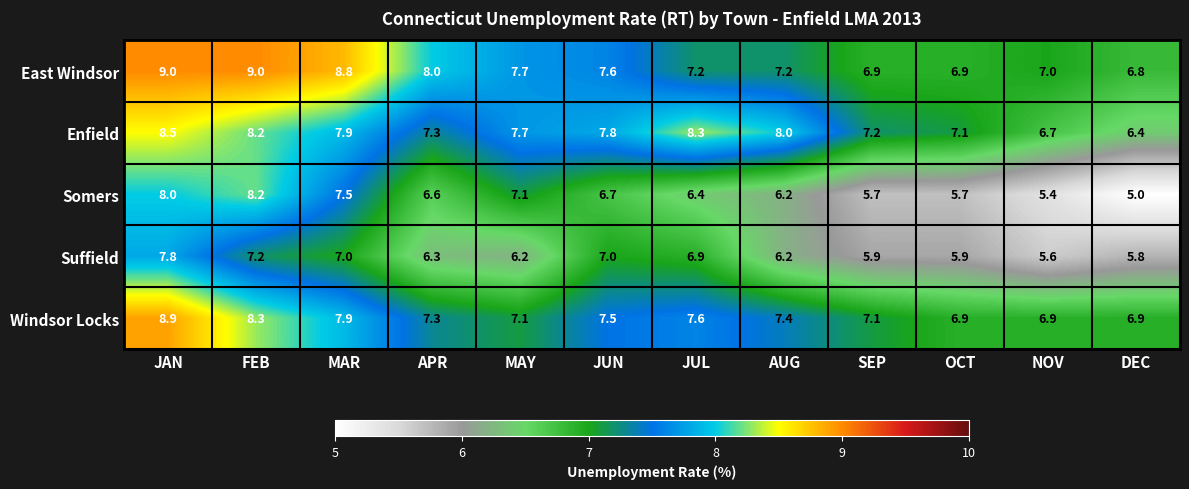

What is the difference between the highest and lowest values at DEC?

1.9